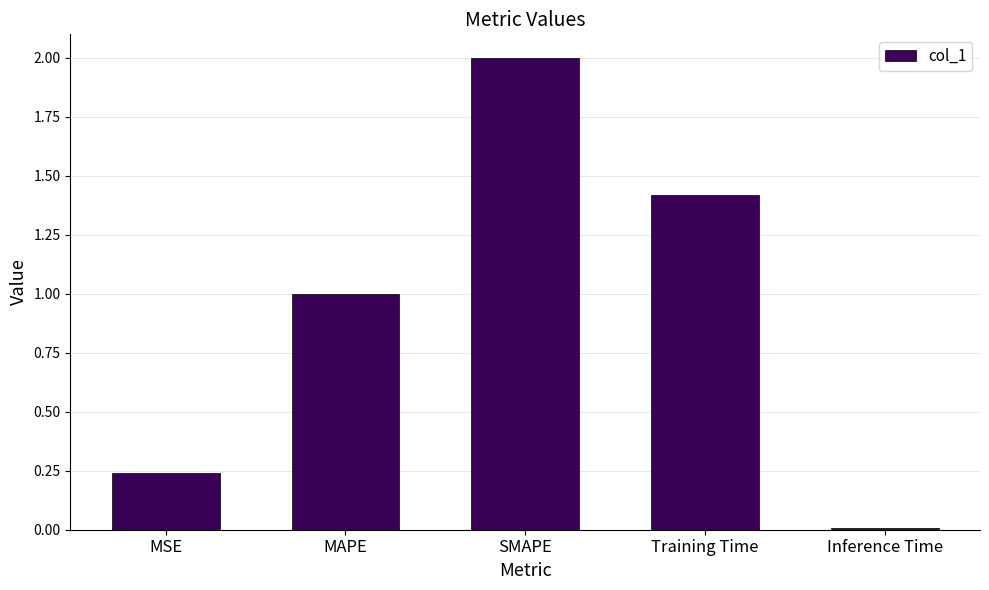

What is the average value?

0.9